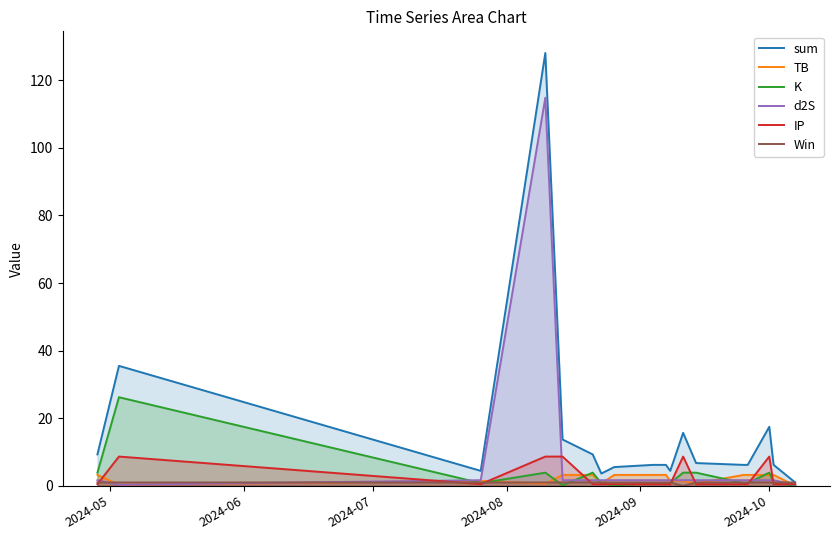

What is the maximum value shown in the chart?

128.1